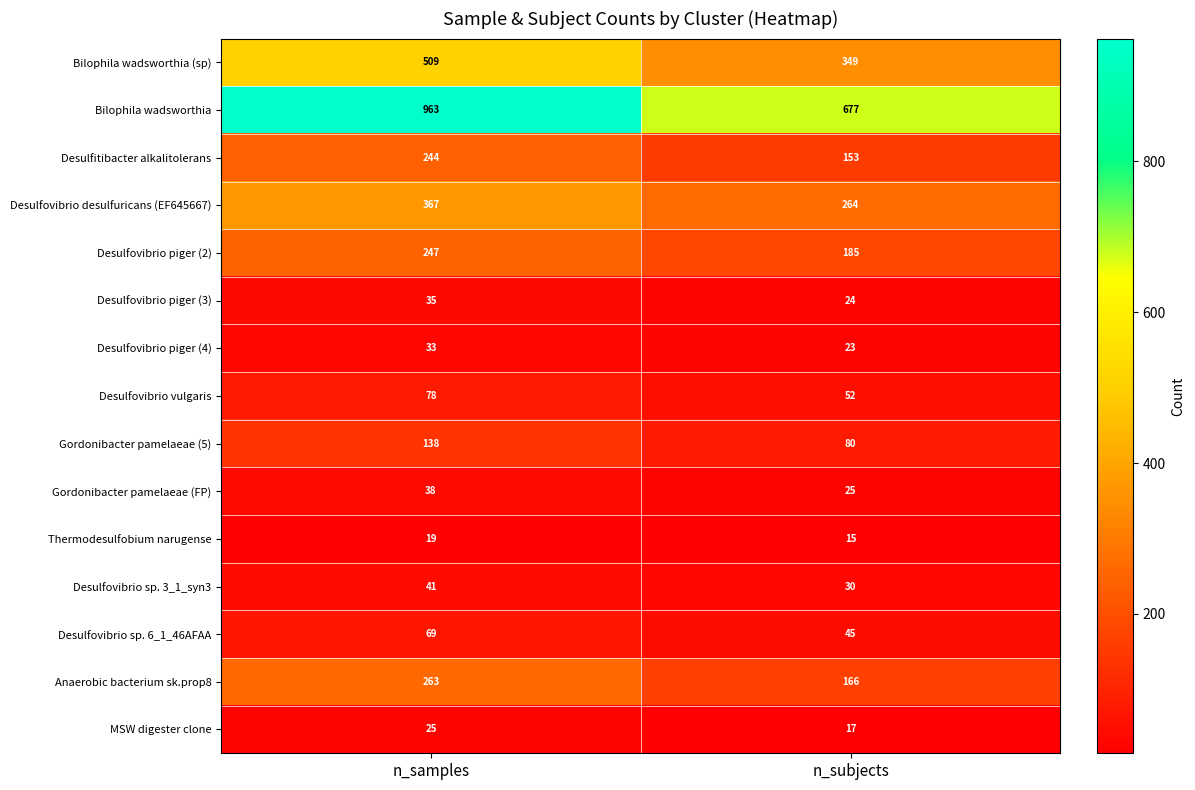

What value does the Desulfovibrio piger (3) series have at n_subjects?

24